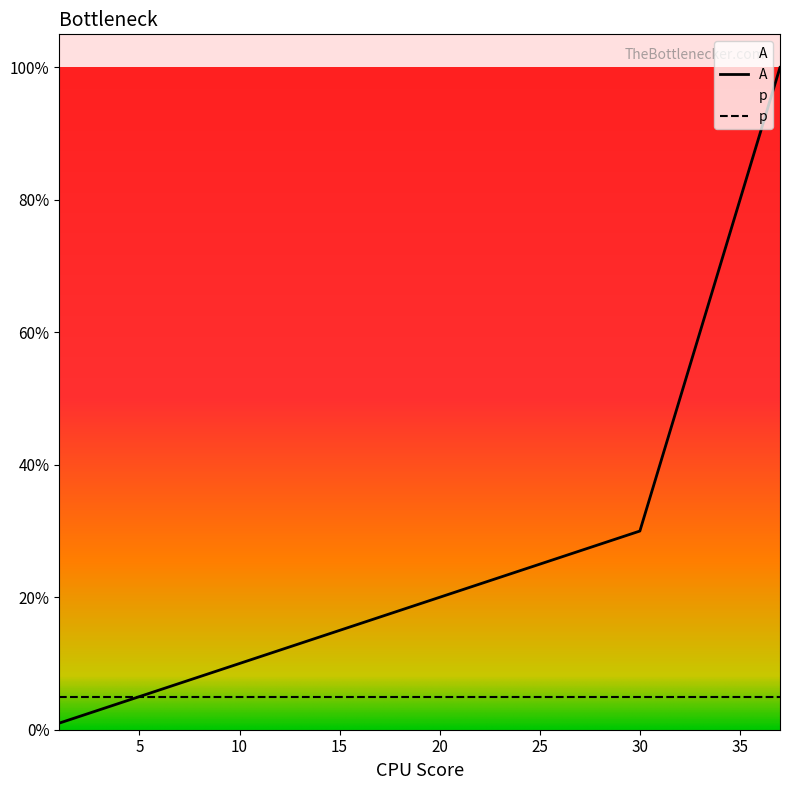

Does the chart display data point markers on the line(s)?

No